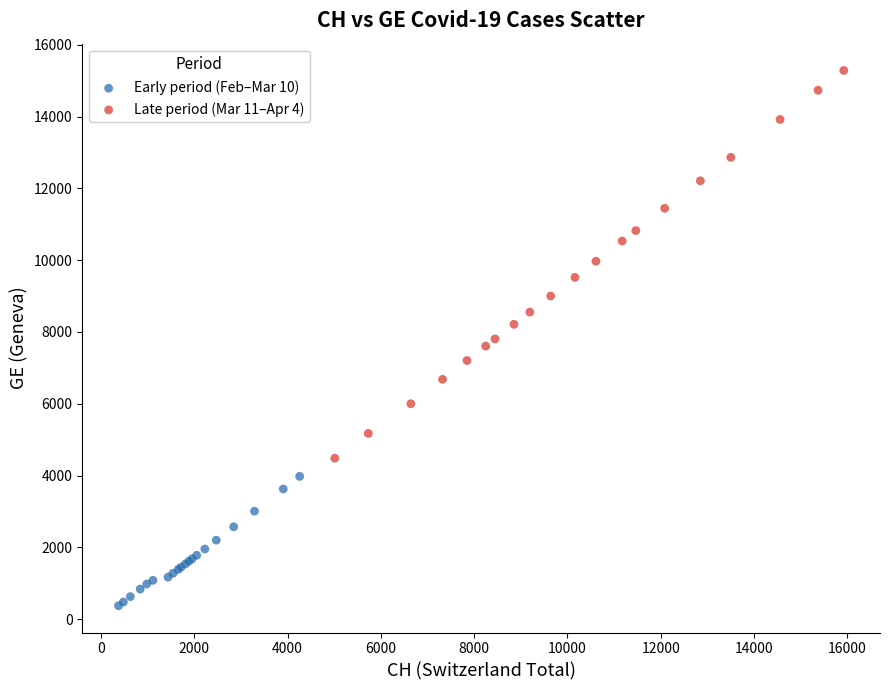

Which series reaches the maximum Y coordinate?

Late period (Mar 11–Apr 4)